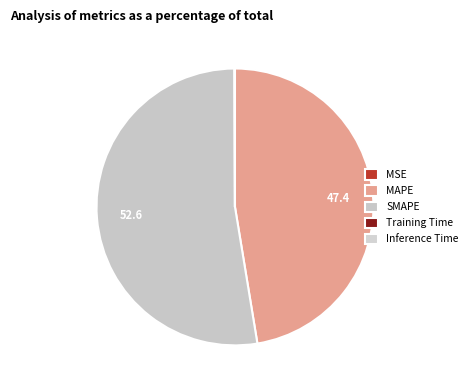

Do Training Time and Inference Time together represent more than half of the pie?

No